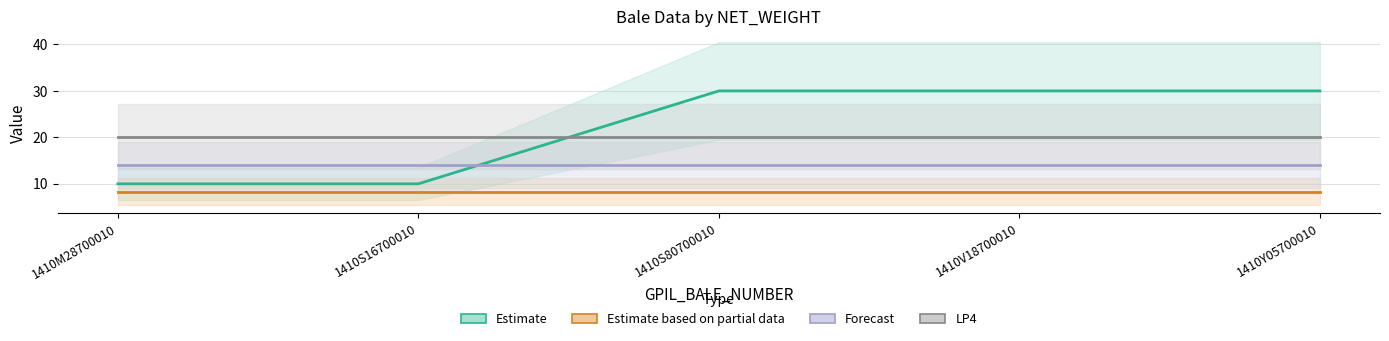

Which series has the largest total across all categories?

Estimate